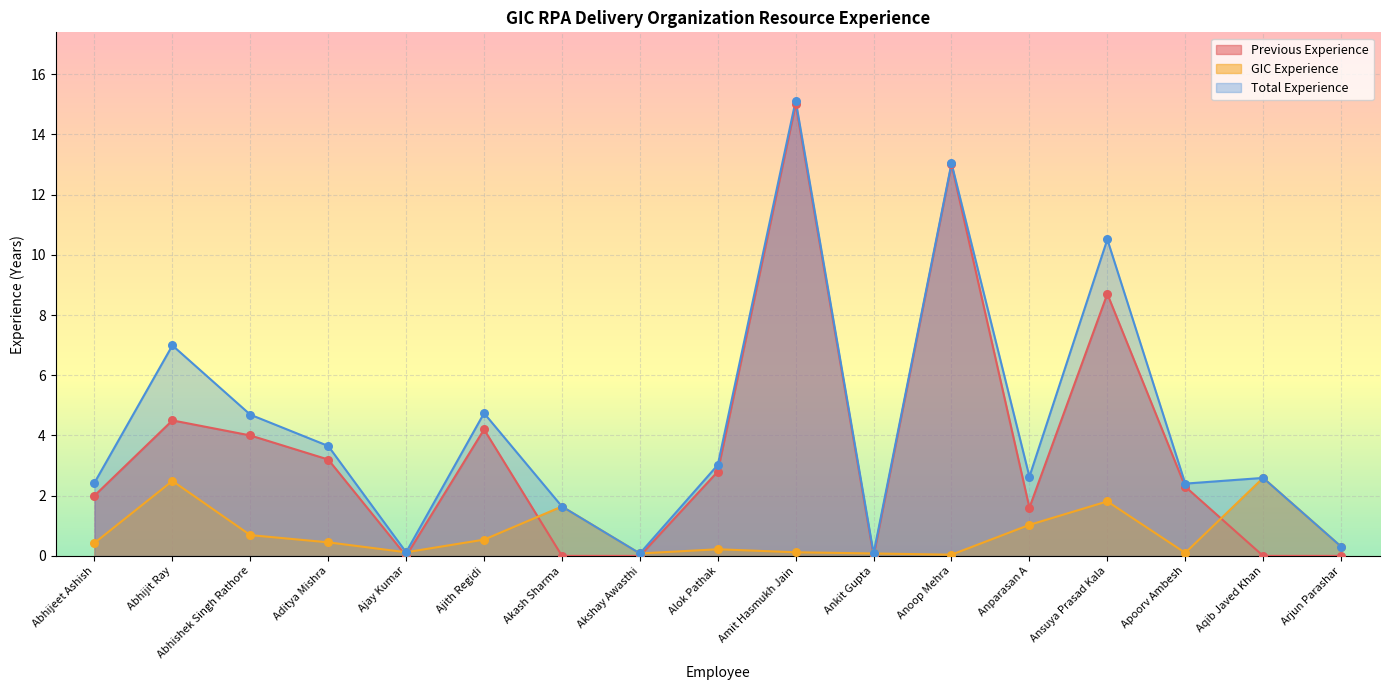

At how many categories does at least one series exceed 14?

1